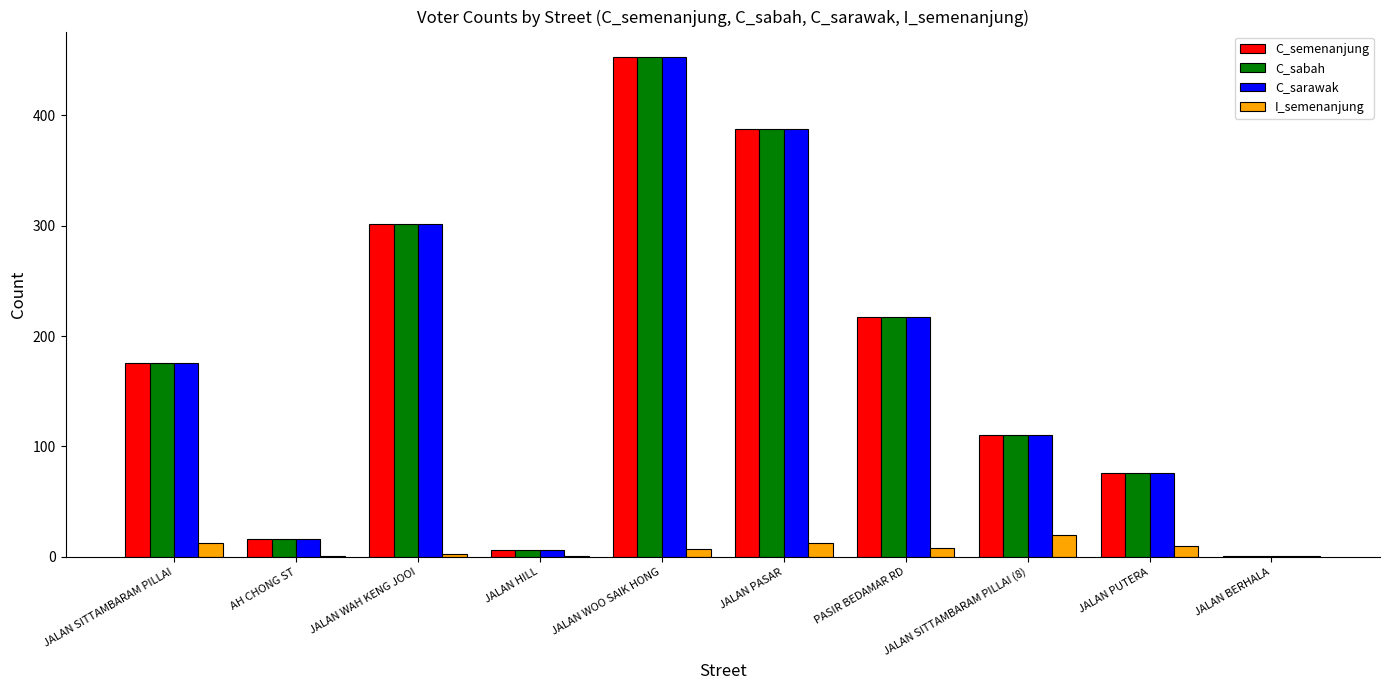

Which category has the highest value in the C_semenanjung series?

JALAN WOO SAIK HONG